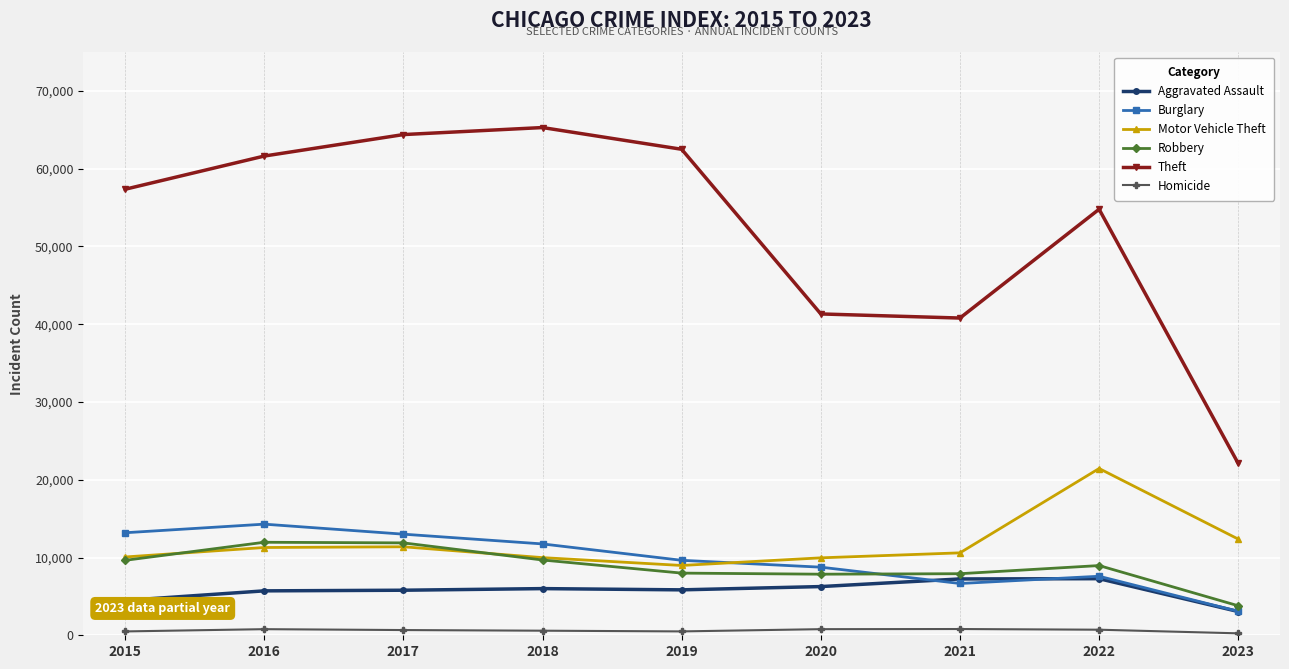

True or false: Theft has more than 0 interior local peaks.

True